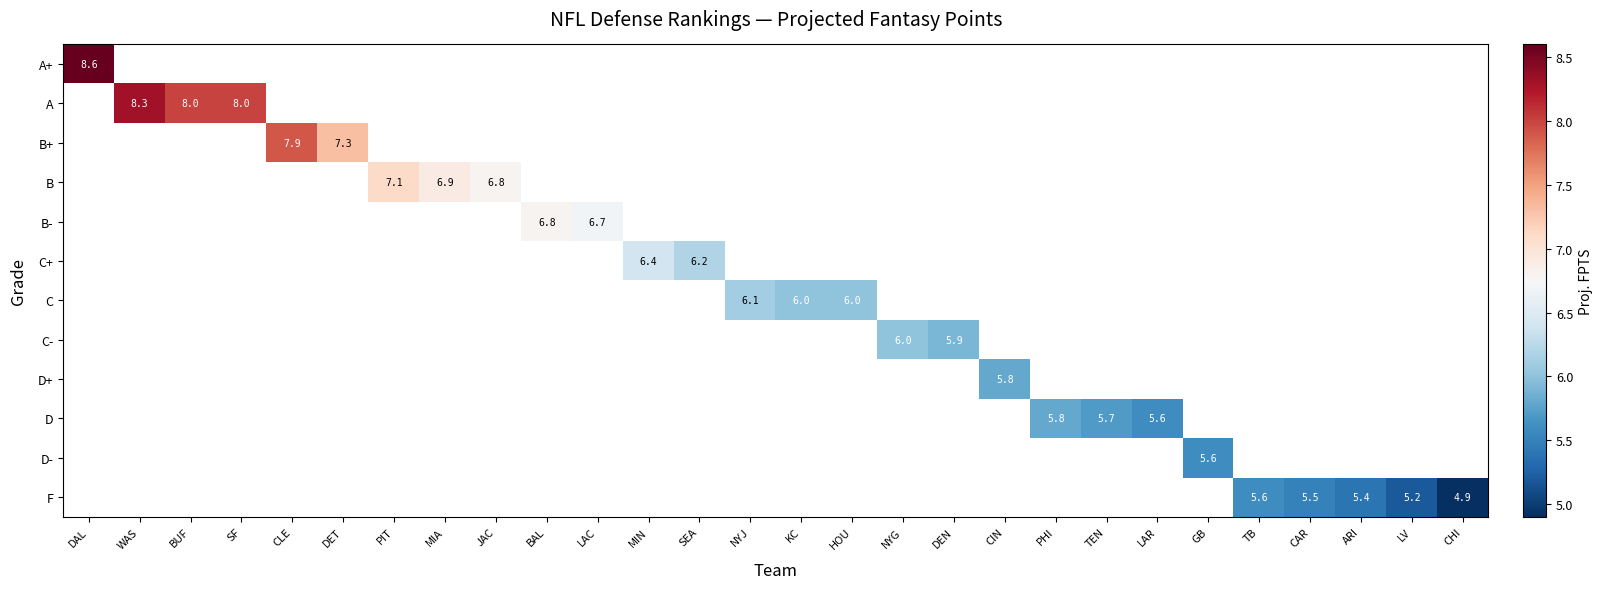

How many series are shown in this chart?

12